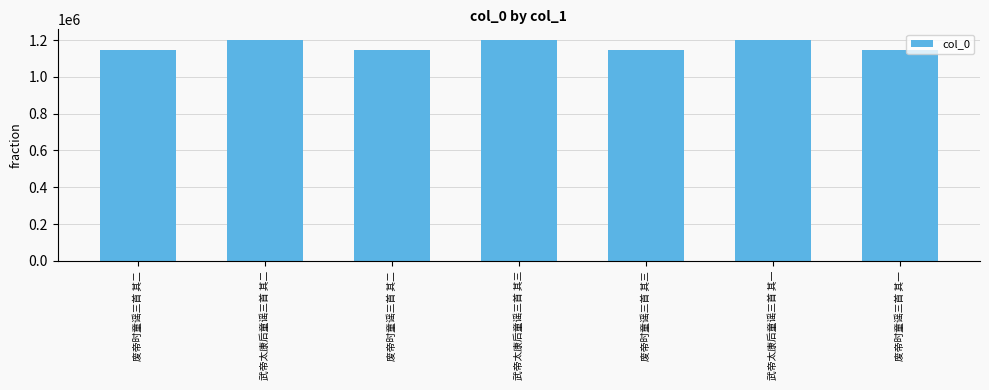

The value at 废帝时童谣三首 其三 is 1642693. True or false?

False